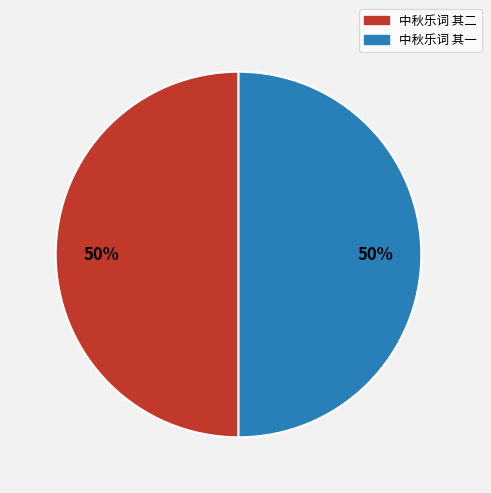

Is the sum of 中秋乐词 其一 and 中秋乐词 其二 greater than half?

Yes